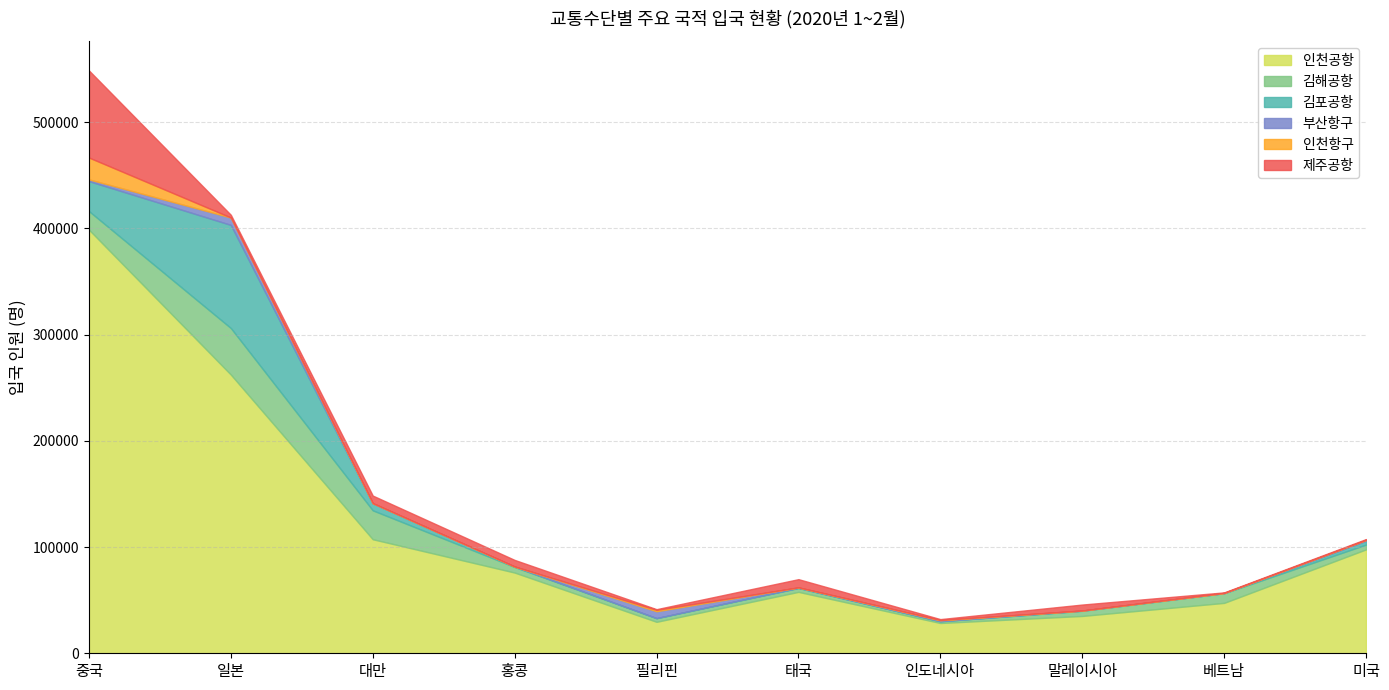

How many values in the 김포공항 series exceed 403?

4